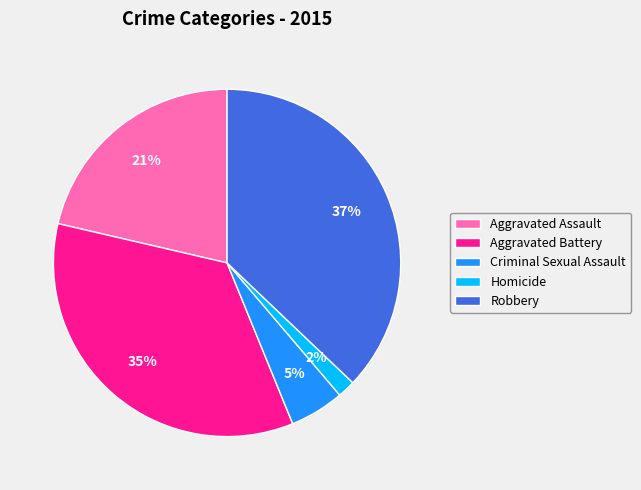

What percentage is the Aggravated Assault slice, to the nearest percent?

21%